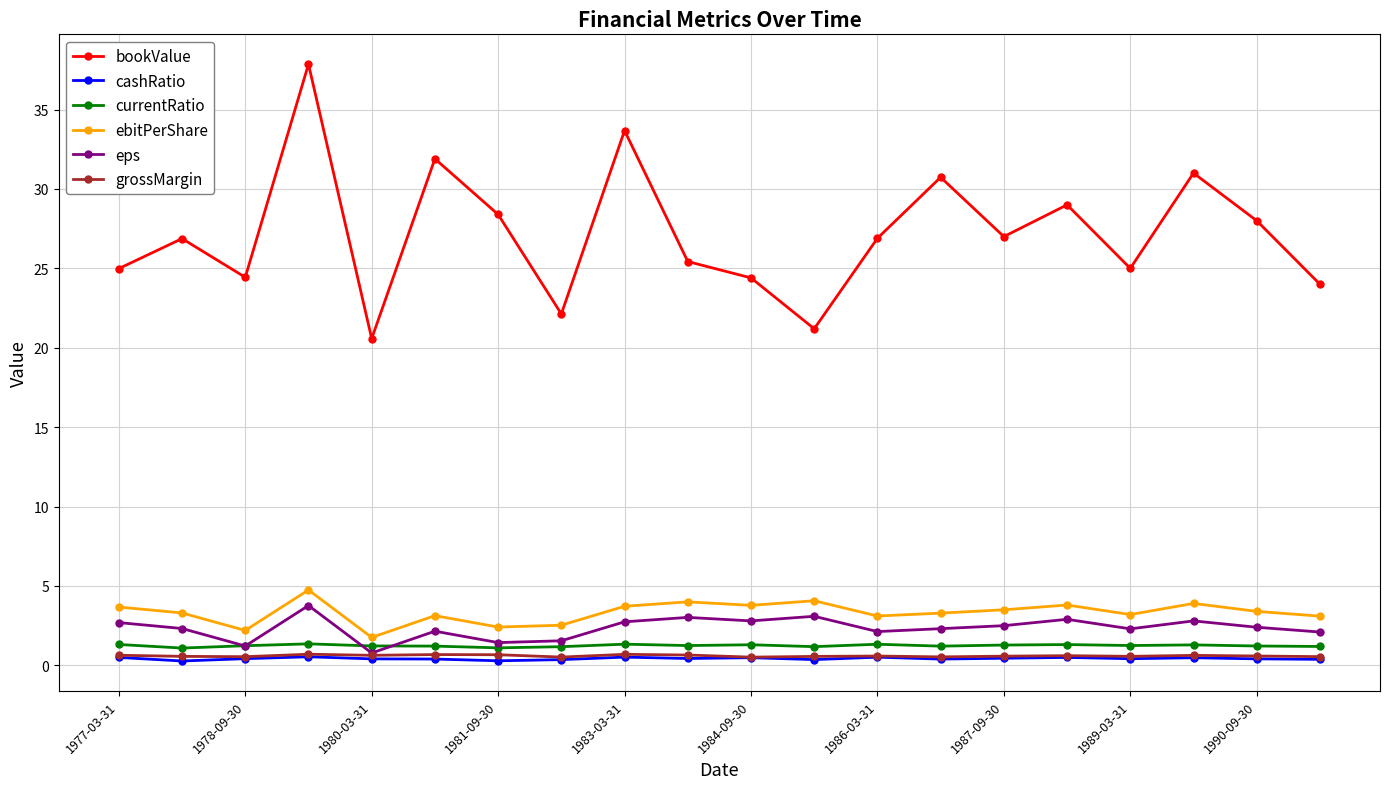

Which series has the largest total across all categories?

bookValue